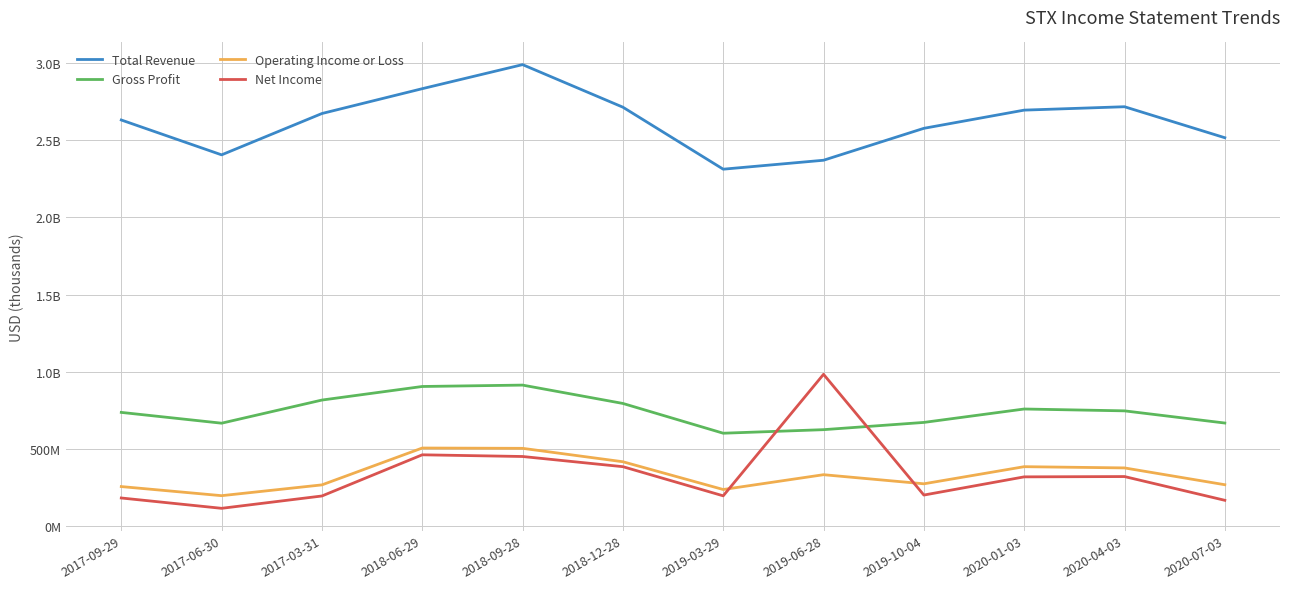

Does the chart have visible grid lines?

Yes